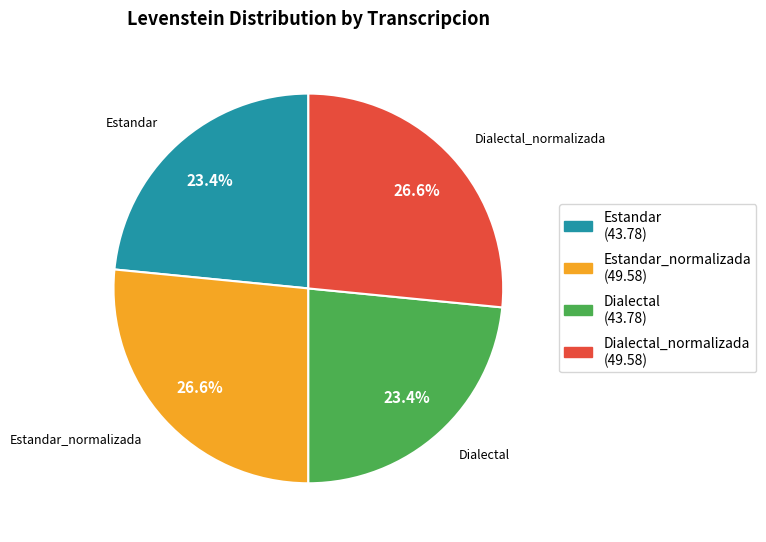

How many segments does this pie chart have?

4